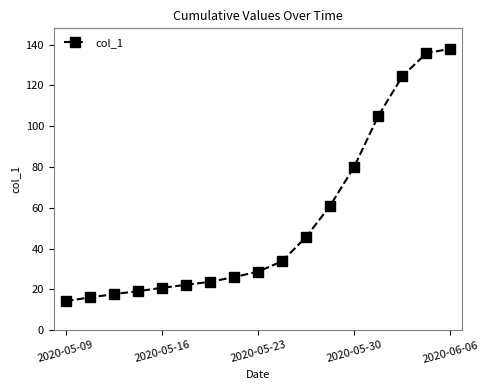

What is the maximum value shown in the chart?

138.0